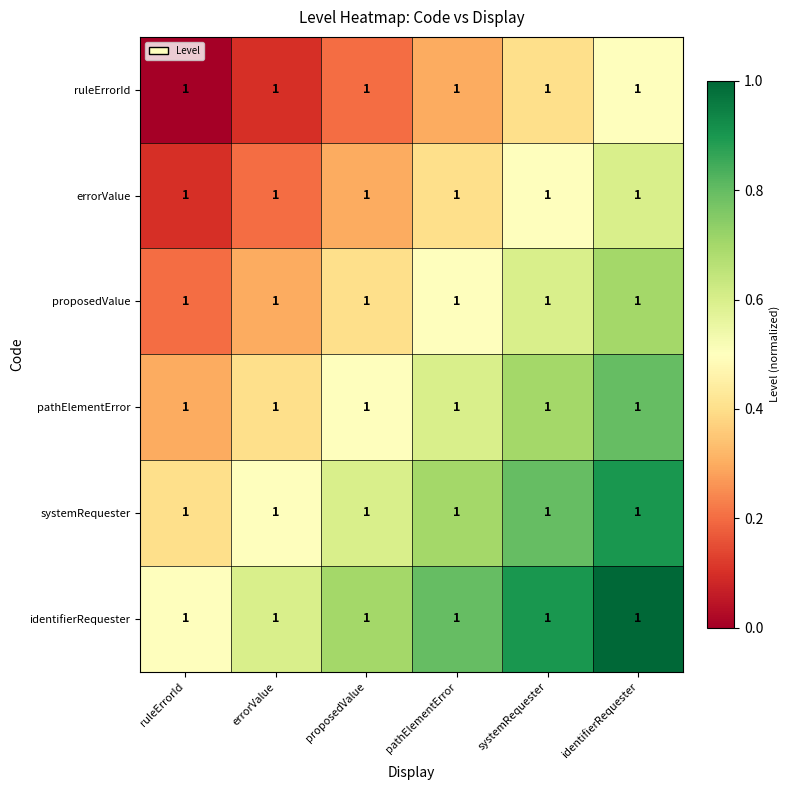

Rank the series at identifierRequester from highest to lowest value.

identifierRequester, systemRequester, pathElementError, proposedValue, errorValue, ruleErrorId